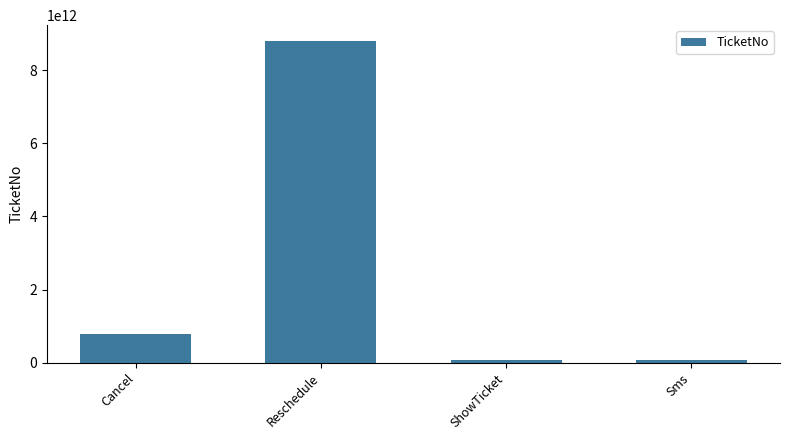

The chart shows a value of 15406660701781 at Reschedule. True or false?

False